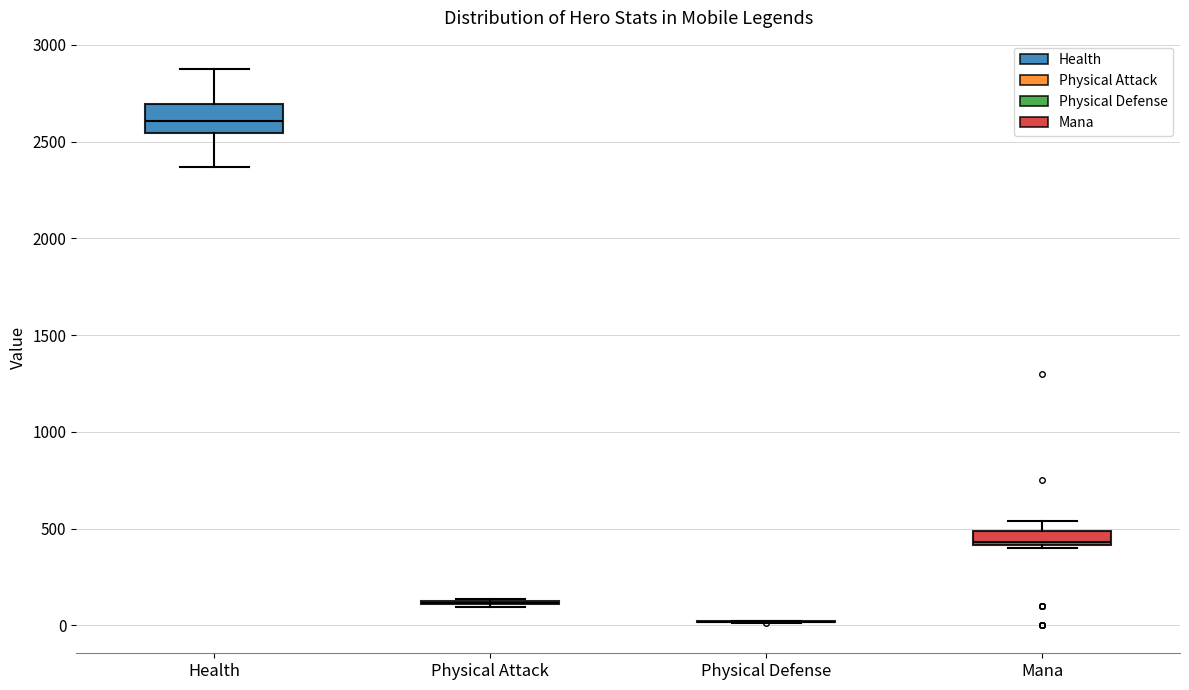

Which box is the tallest, from its lower edge to its upper edge?

Health